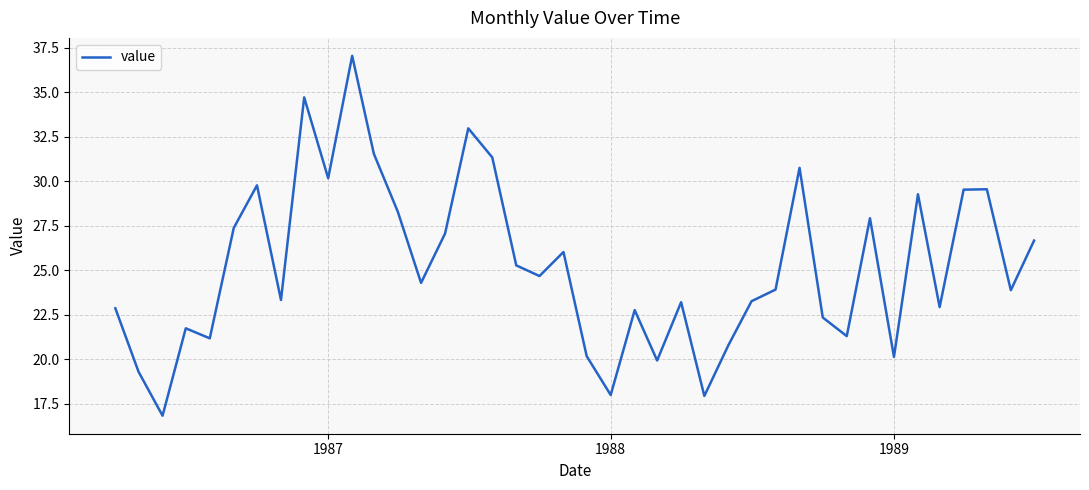

What is the difference between the maximum and minimum values?

20.2